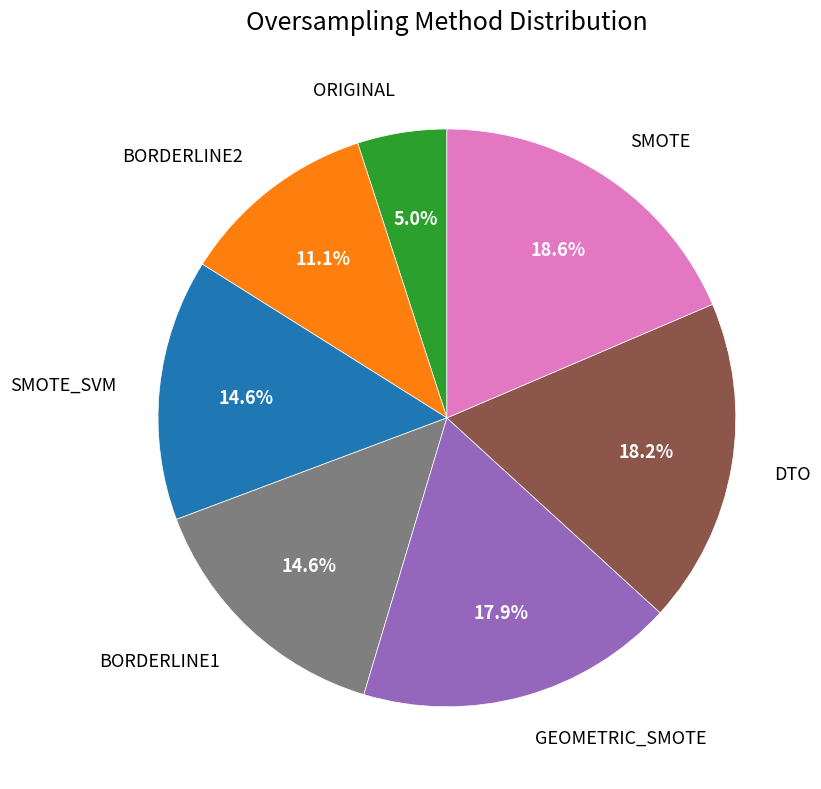

Combined, what portion of the pie is SMOTE and DTO?

36.8%